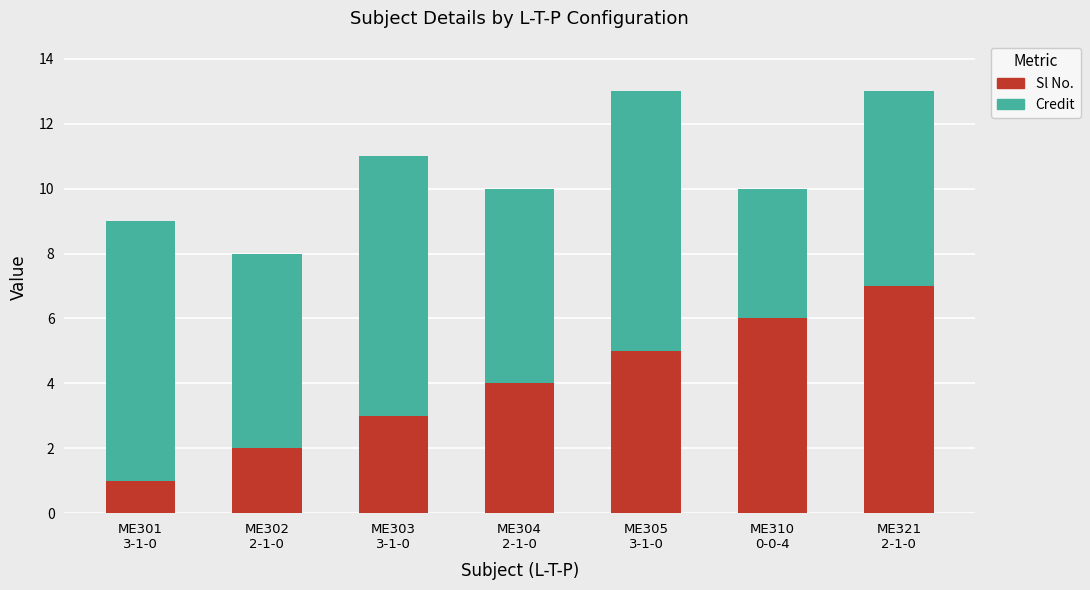

What is the sum of all Sl No. values?

28